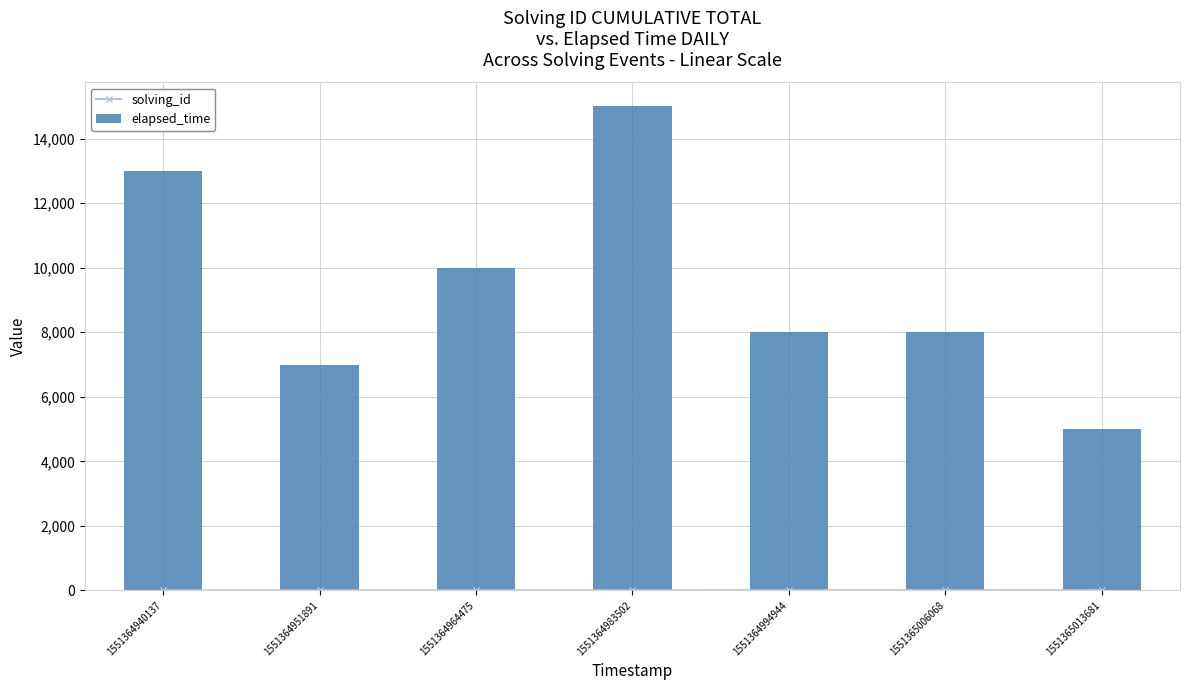

What is the value of the elapsed_time bar at the 6th from the left?

8000